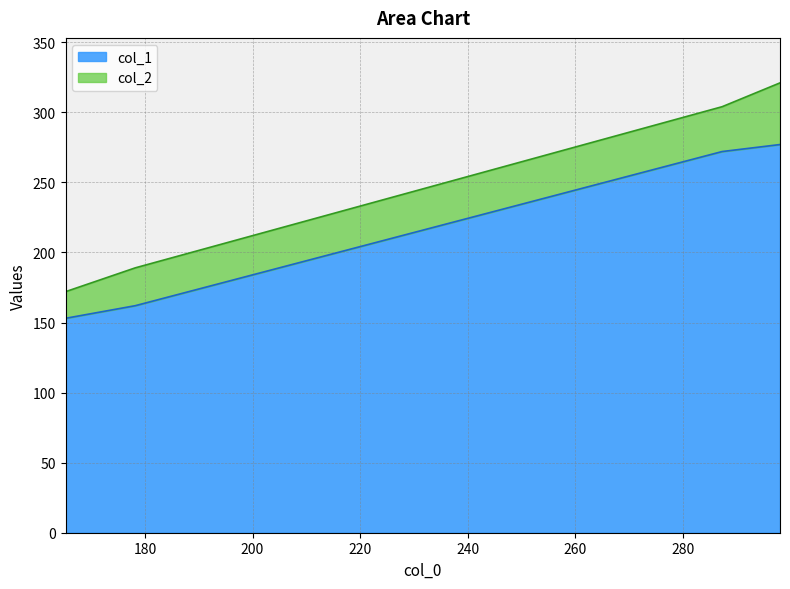

List the series in order of their peak value, lowest first.

col_1, col_2